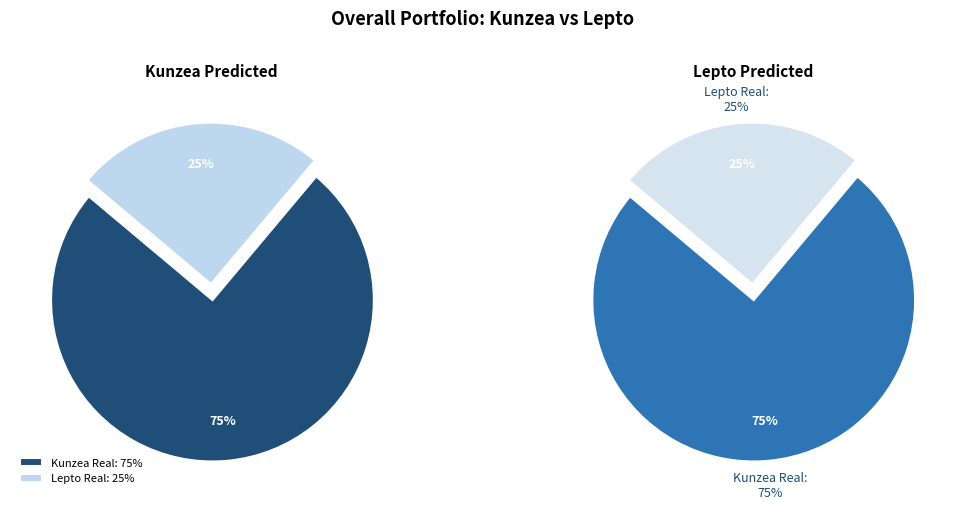

Is there any slice that represents more than half of the pie?

Yes